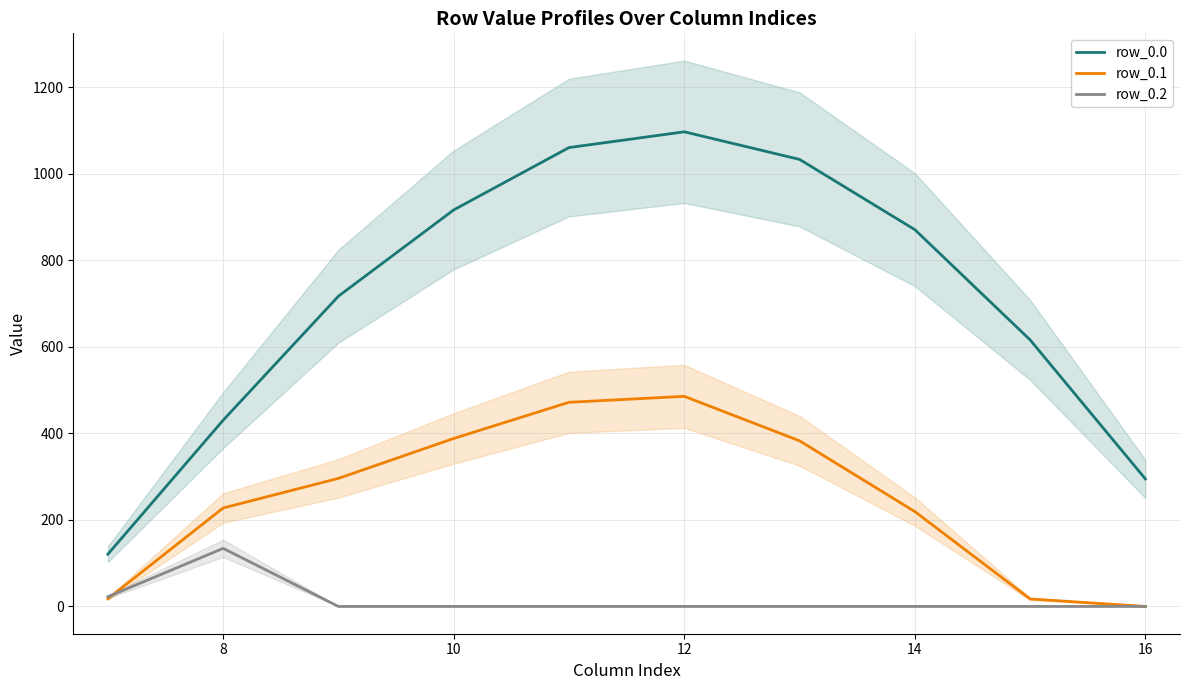

True or false: row_0.0 and row_0.2 intersect in this chart.

False